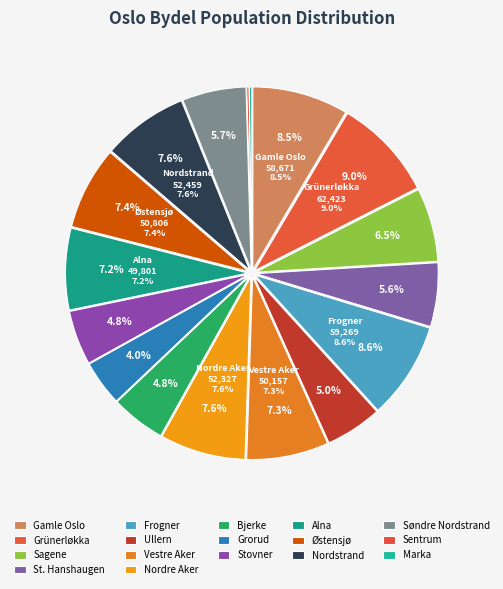

Does Ullern represent more than half of the total?

No